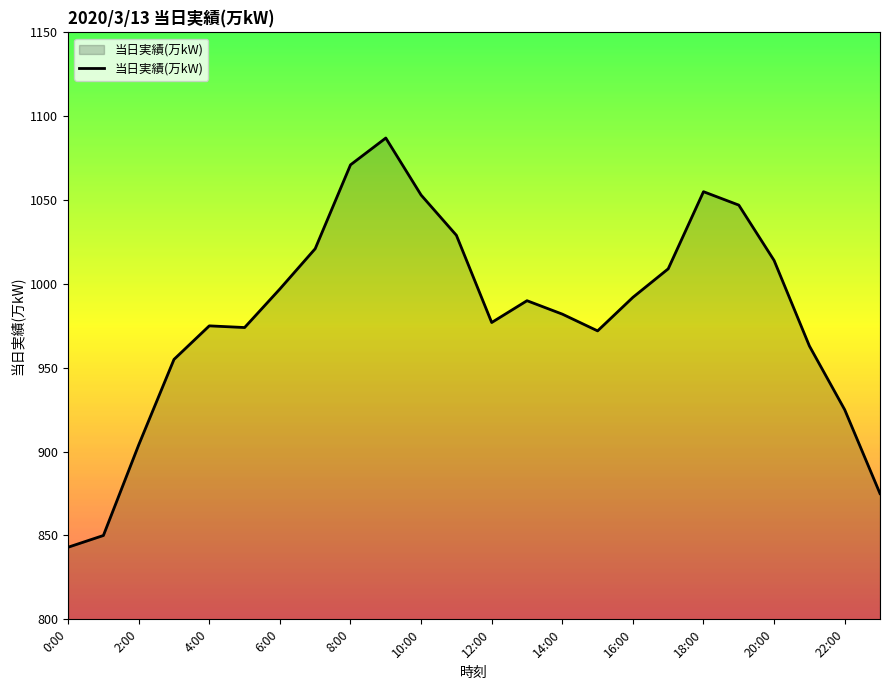

What is the maximum value shown in the chart?

1087